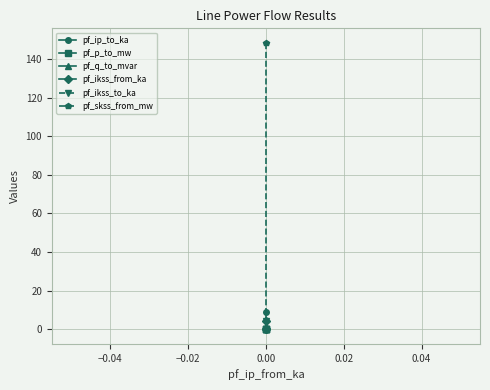

Count the number of categories in the chart.

3